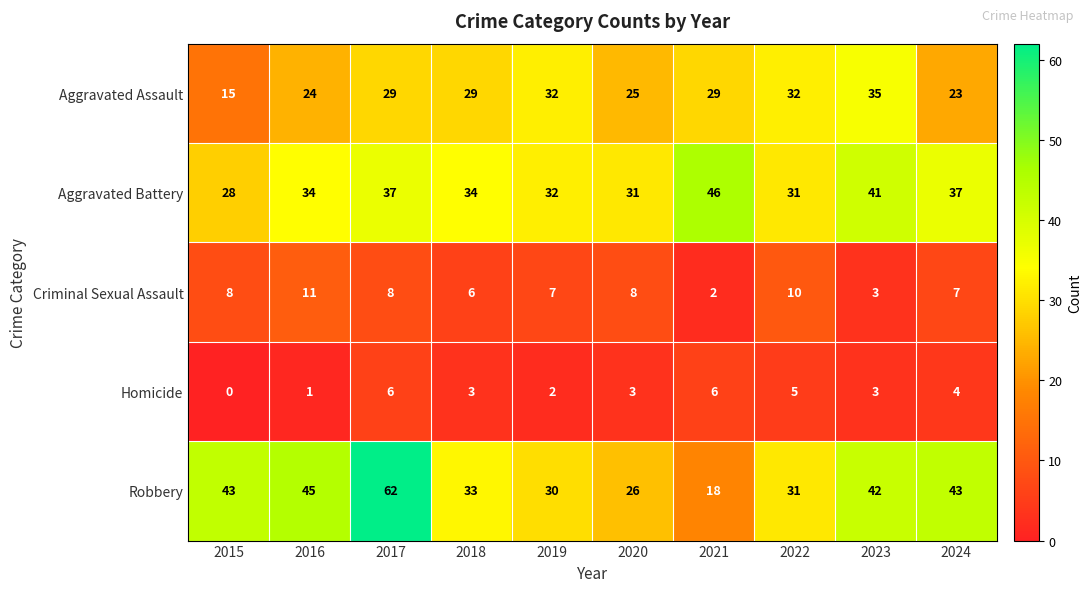

How many data points in Robbery are less than 42?

5